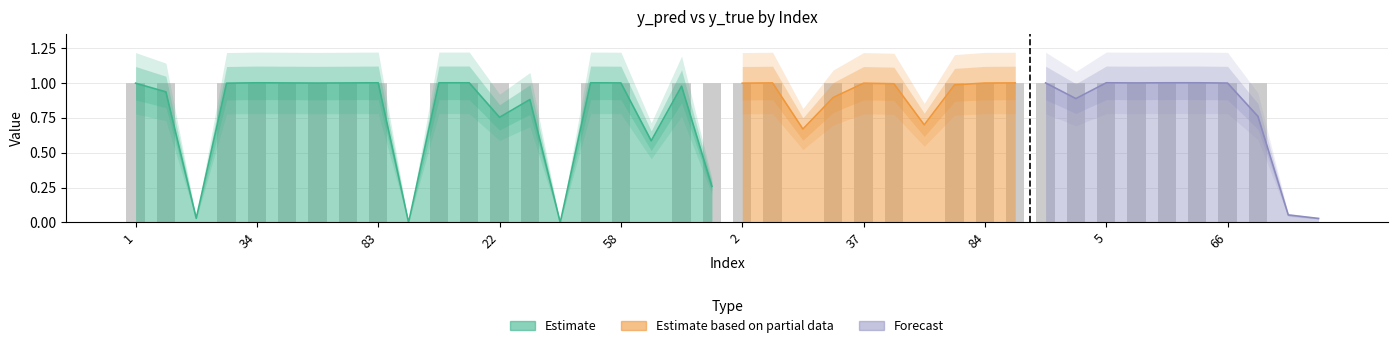

What is the value of the 17th bar from the left?

1